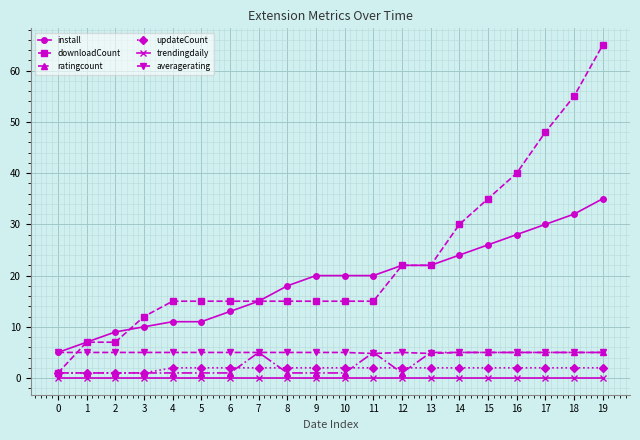

True or false: updateCount and install cross at least once.

False